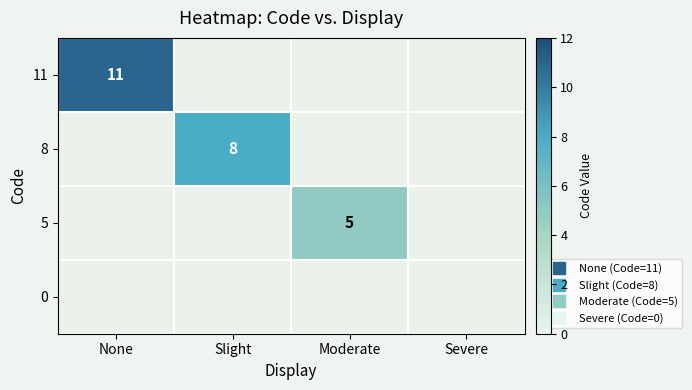

Which series has the largest range (max minus min)?

11